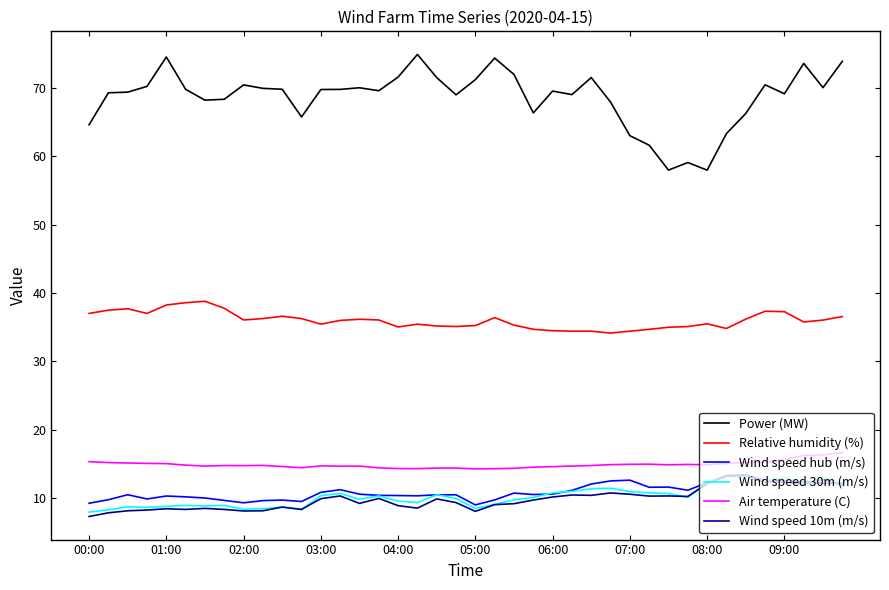

What is the lowest value of the Air temperature (C) series?

14.3